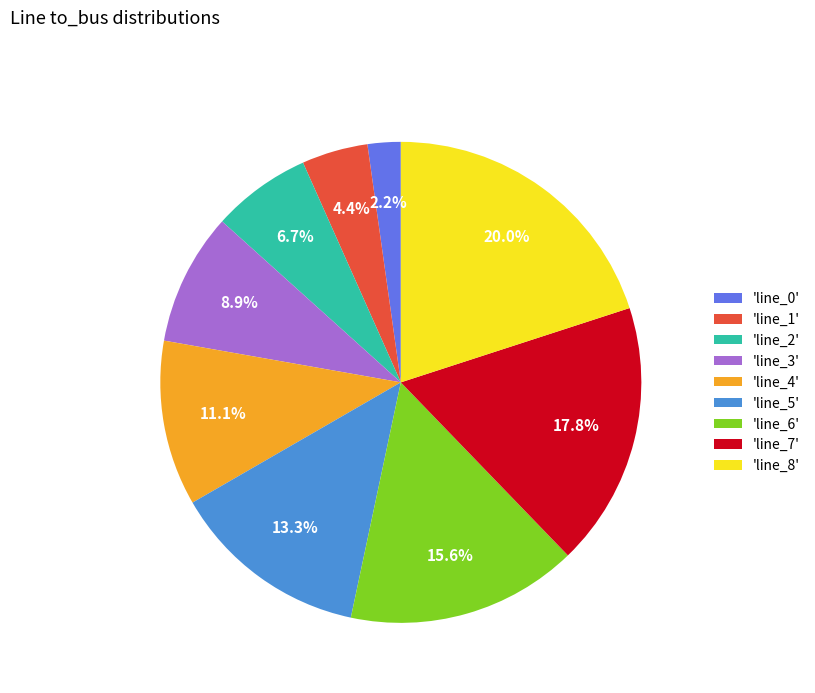

Count the number of slices in the pie.

9